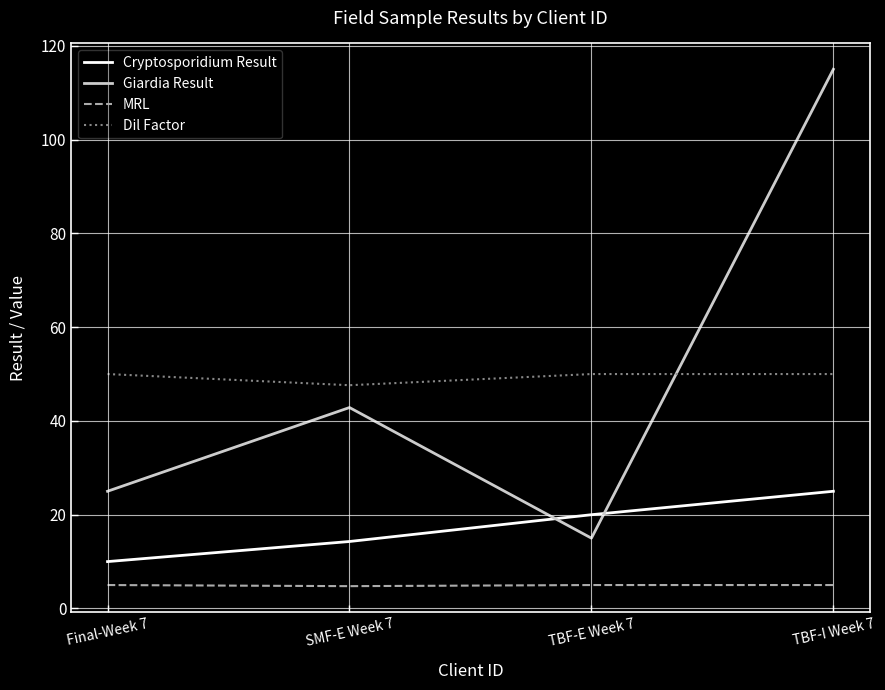

At which label is MRL closest to 4?

SMF-E Week 7